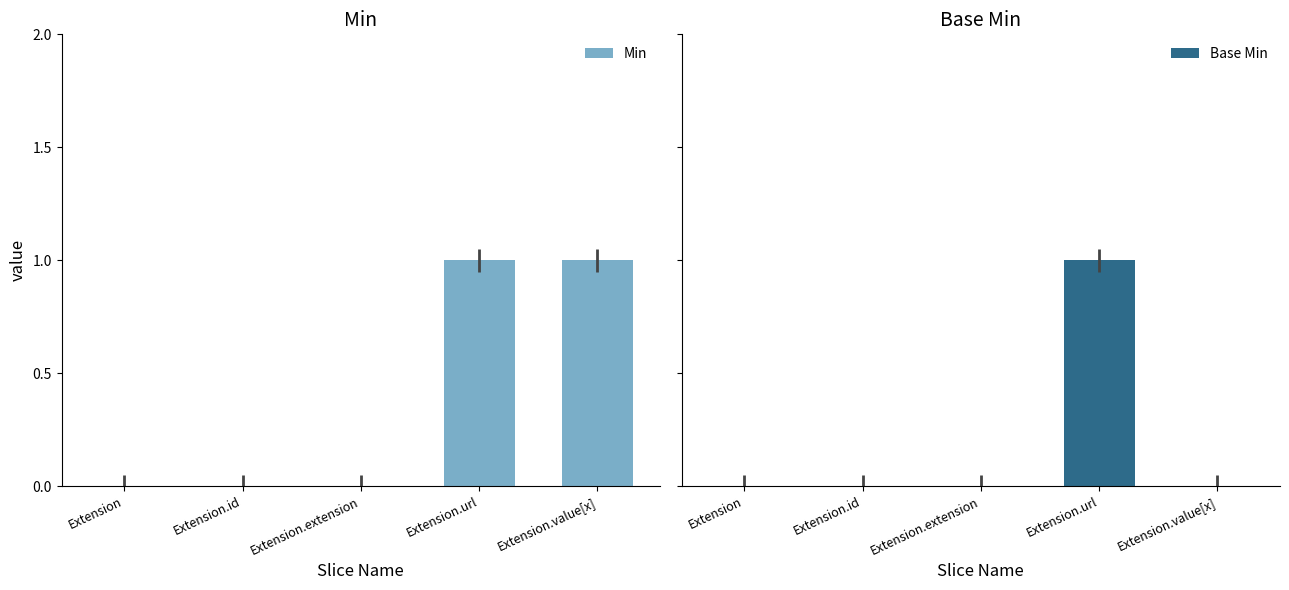

Which series has the largest total across all categories?

Min